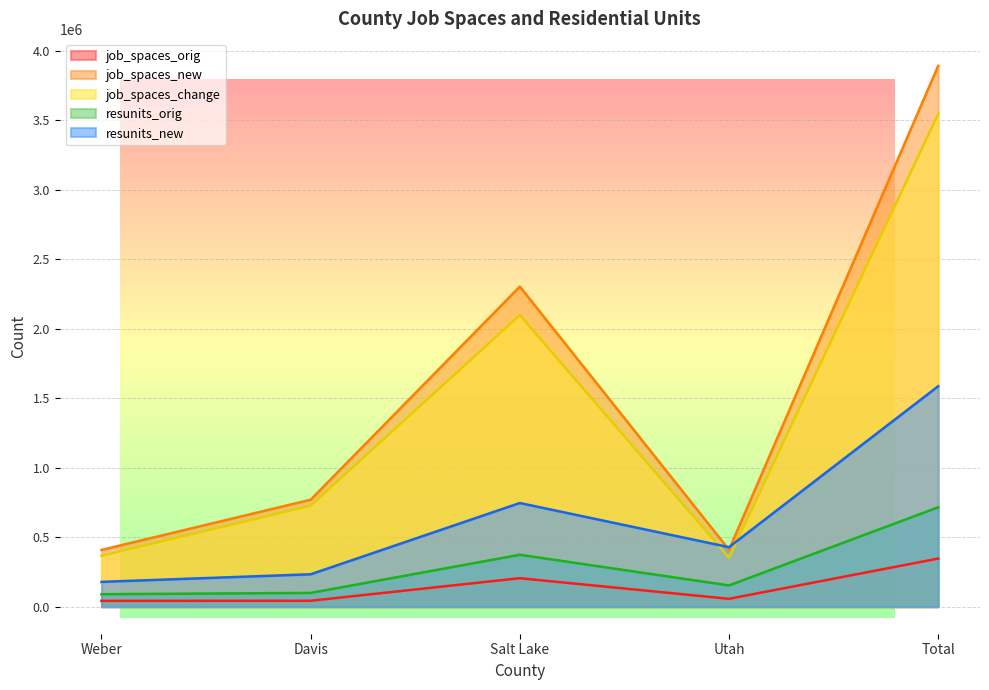

What position from the left is Weber?

1